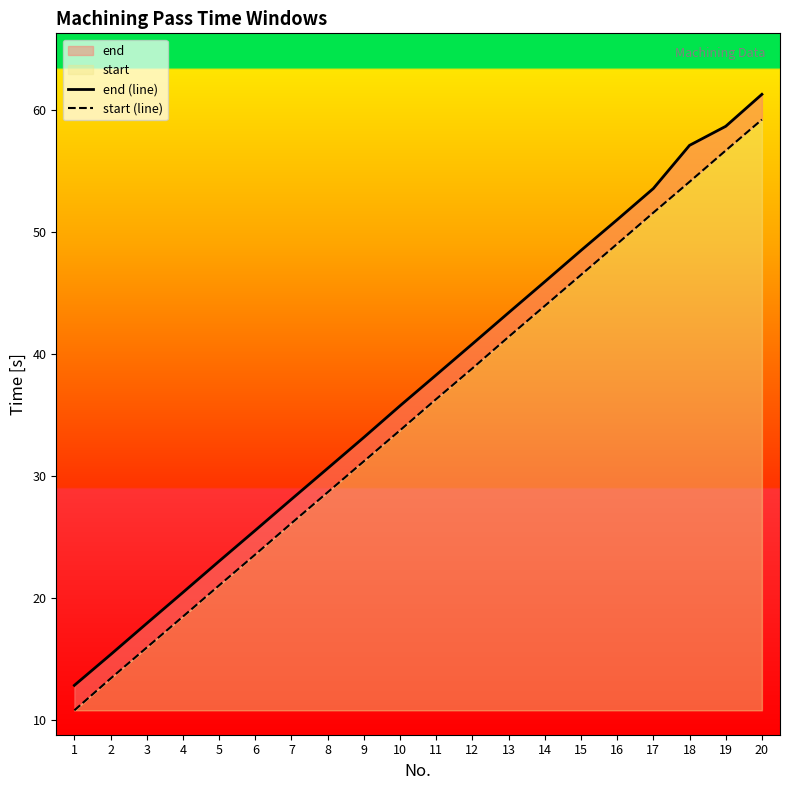

What is the difference between the maximum and second lowest values in the end (line) series?

45.9